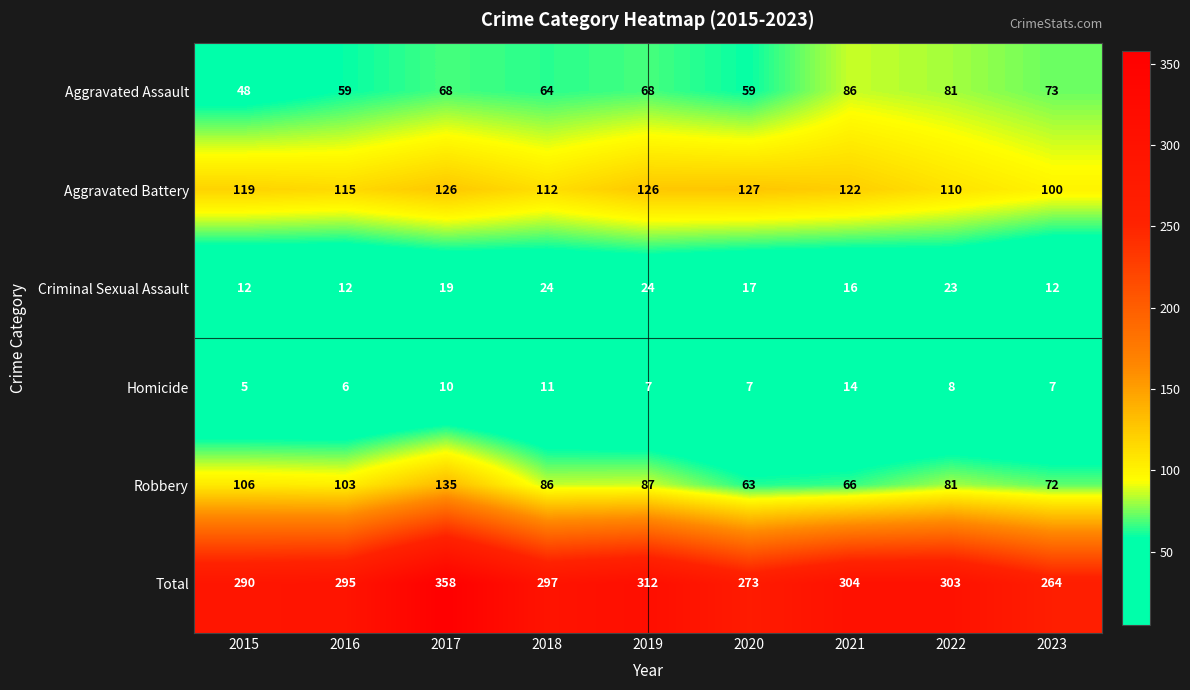

The value of Robbery at 2020 is 63. True or false?

True